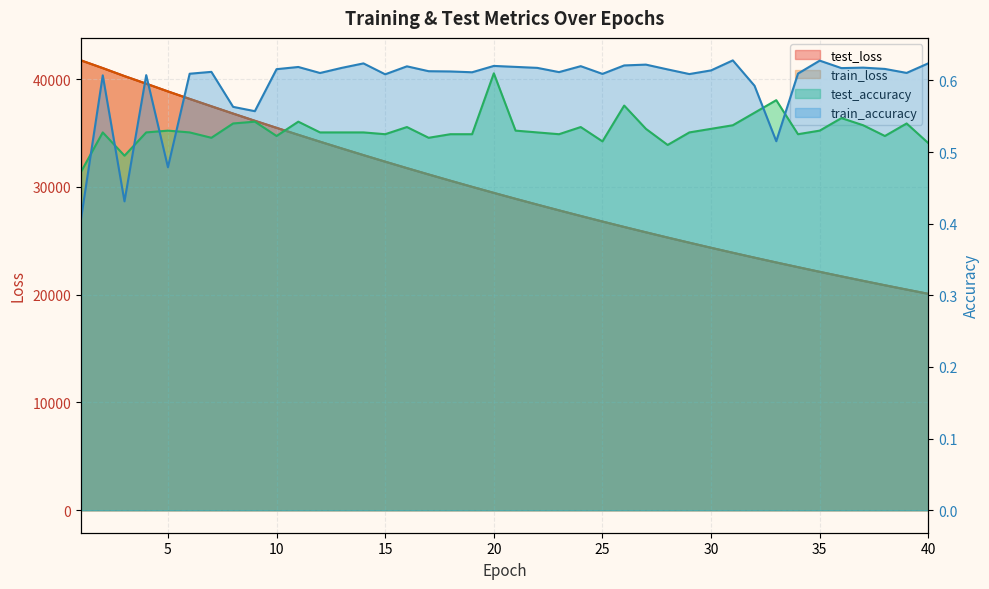

Which label corresponds to the smallest value in the chart?

1